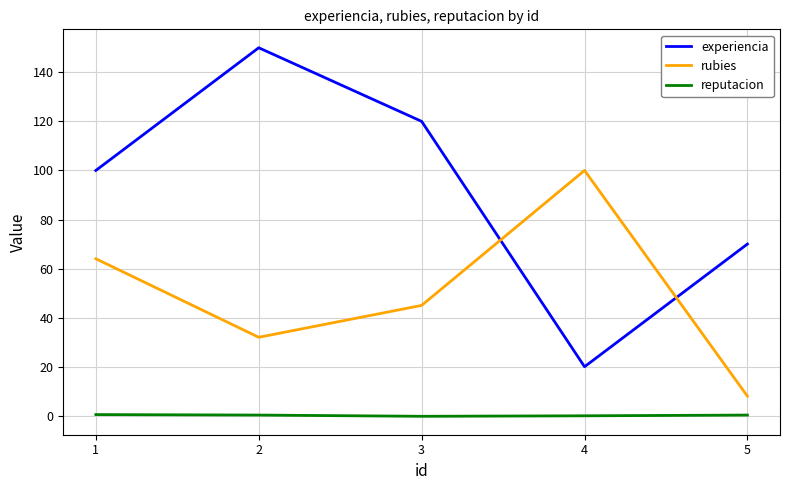

What is the minimum value for rubies?

8.0